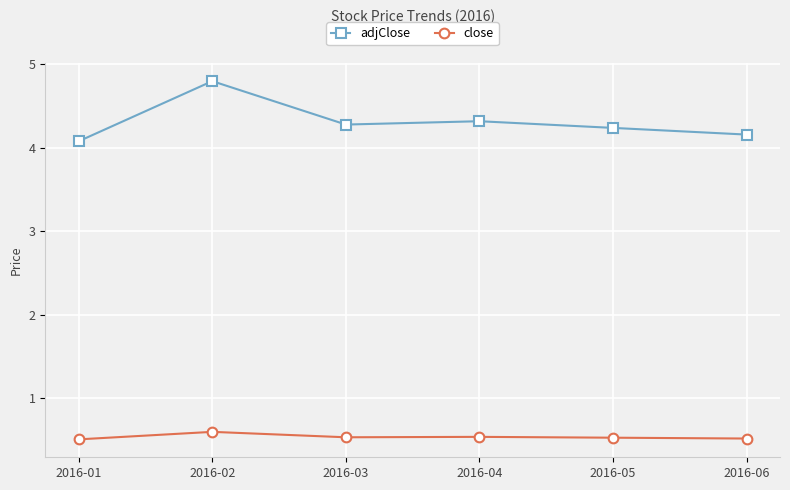

Which series has the largest total across all categories?

adjClose